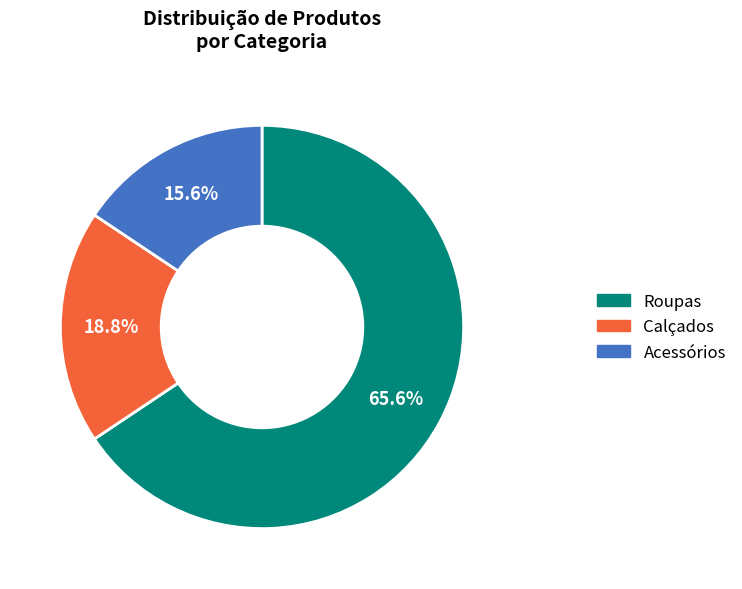

Which slice is the largest?

Roupas